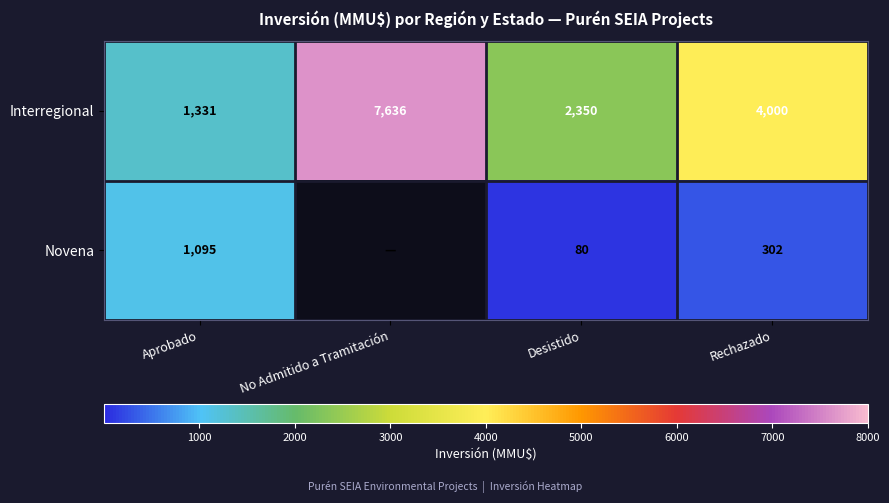

Where does the Interregional series first go above 4000?

No Admitido a Tramitación